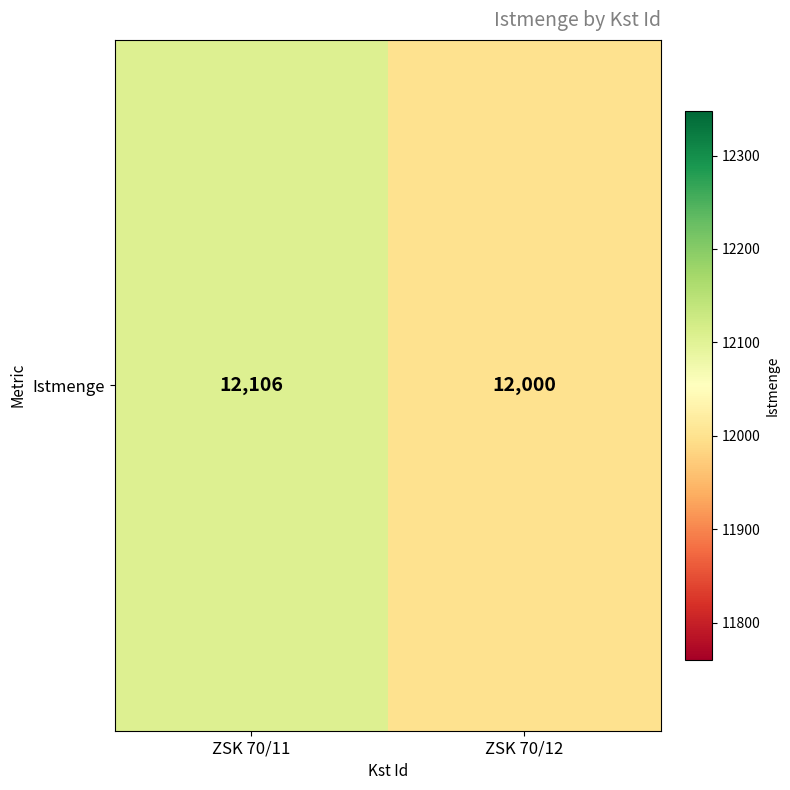

What is the smallest value displayed?

12000